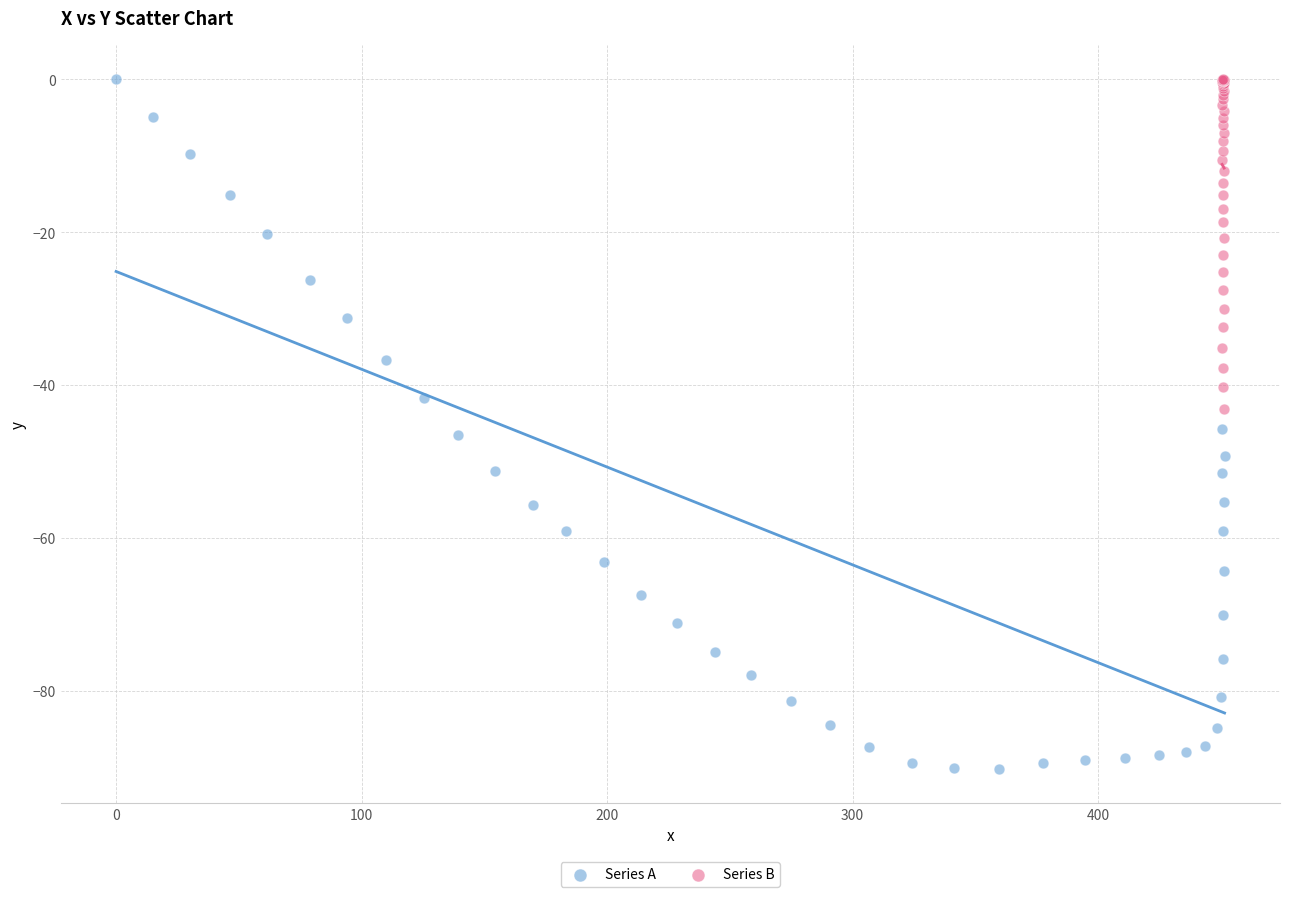

Which series contains the lowest Y value?

Series A